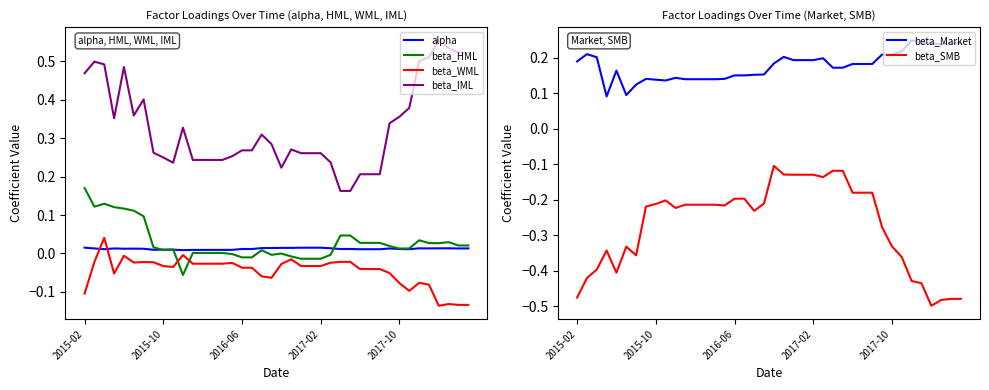

Is the value of beta_HML at 20 greater than the value of alpha at 12?

No